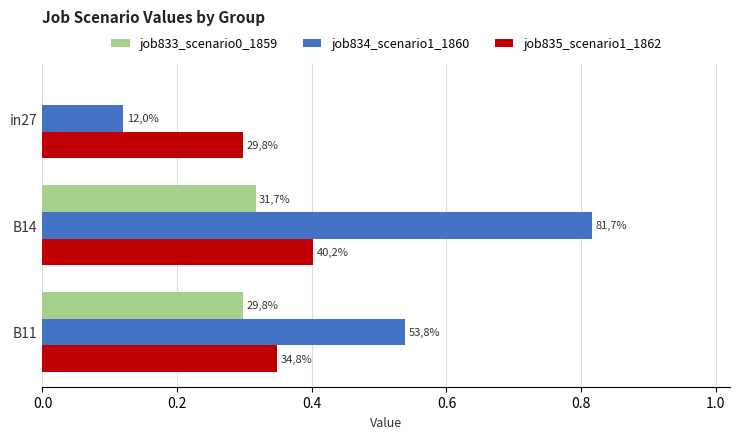

What is the difference between the maximum and second lowest values in the job835_scenario1_1862 series?

0.1